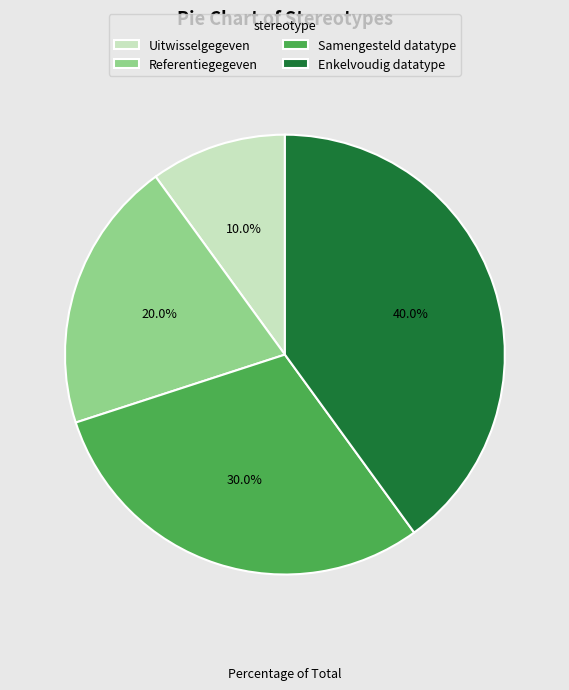

What portion of the pie excludes Samengesteld datatype?

70.0%